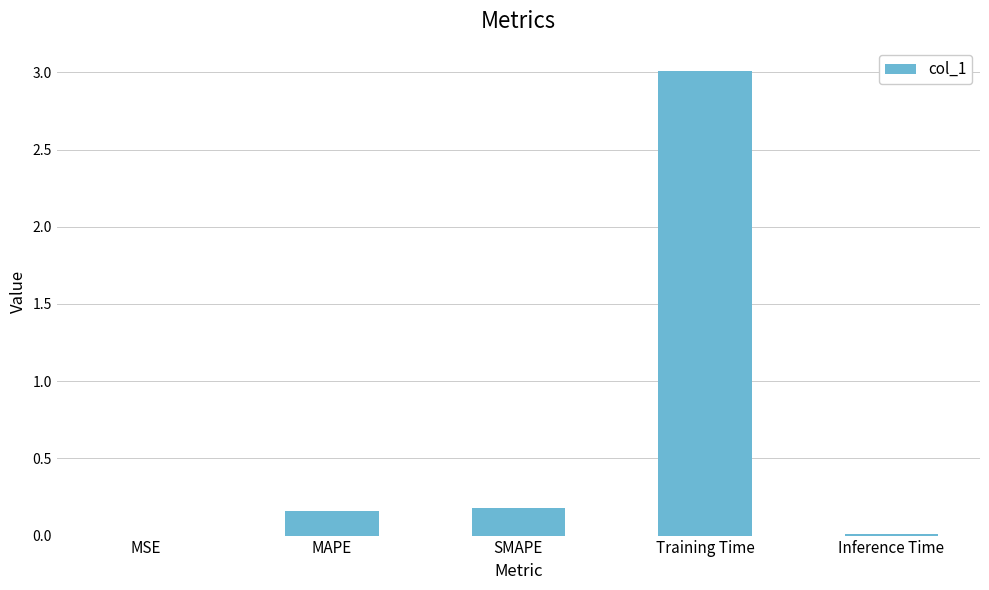

Is it true that the value at Inference Time is 0.0?

True